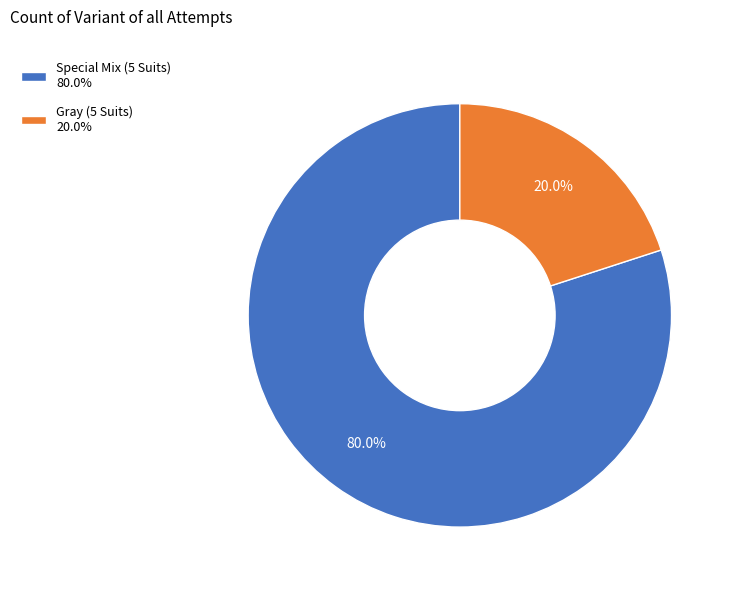

To the nearest percent, what is the combined percentage of Gray (5 Suits) and Special Mix (5 Suits)?

100%